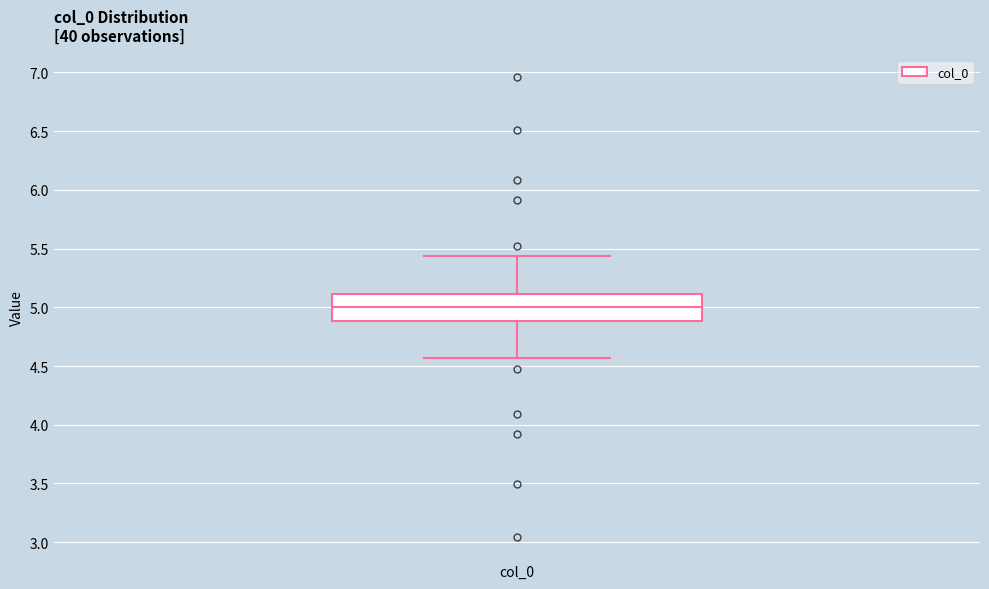

Where does the median line of the box for col_0 sit on the y-axis? The values are not printed on the chart, so give them approximately, as read against the axis.

5.00